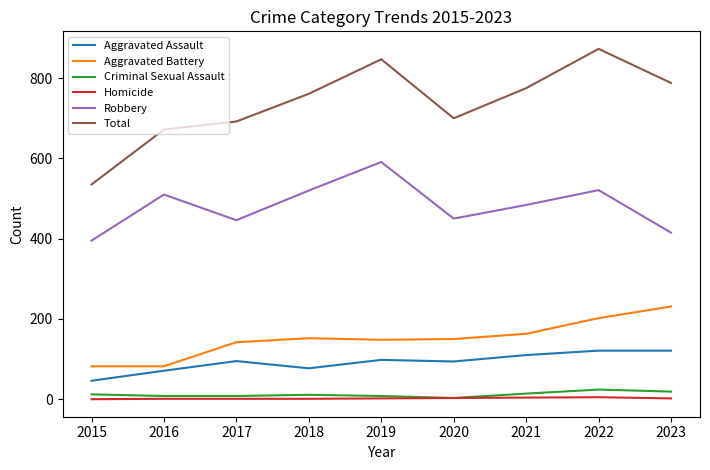

What is the total value across all series at 2017?

1384